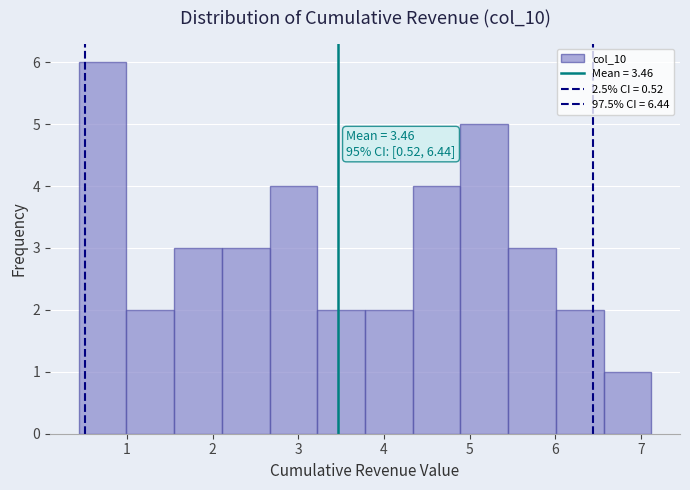

Which range on the x-axis has the tallest bar?

0.4 to 1.0